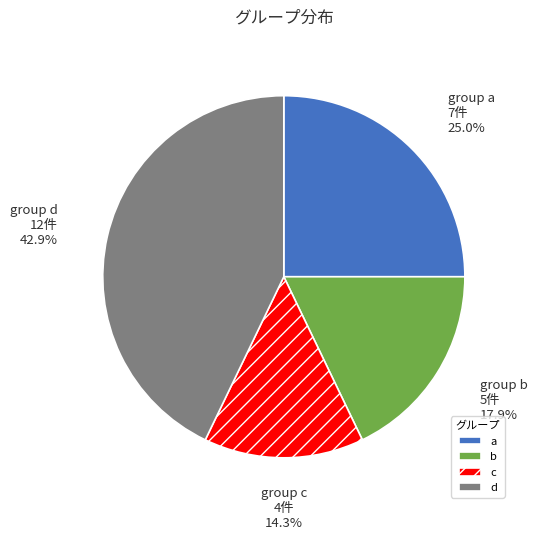

Does b account for over 50% of the chart?

No